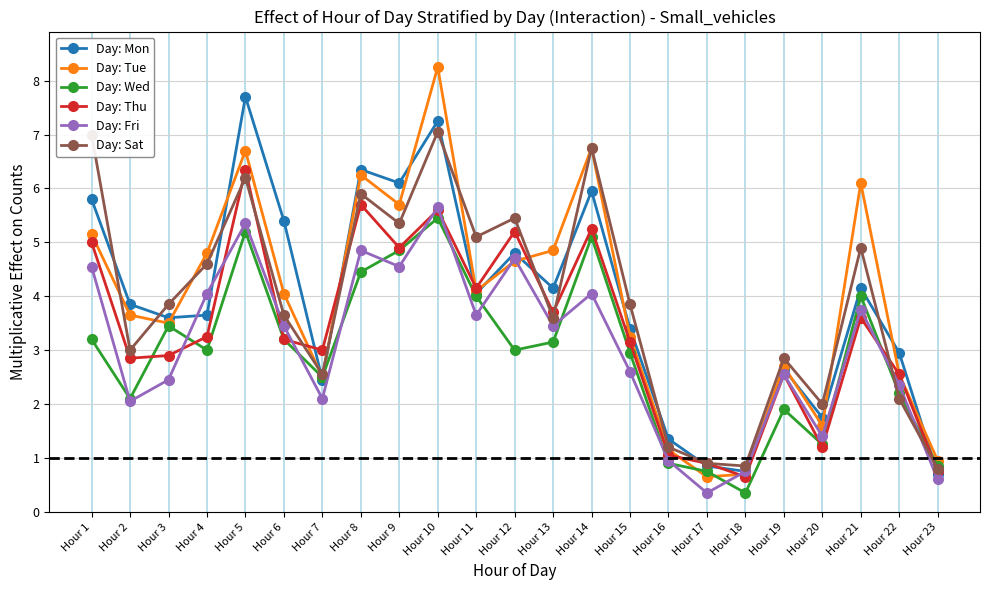

What is the spread (max minus min) of values at Hour 13?

1.7